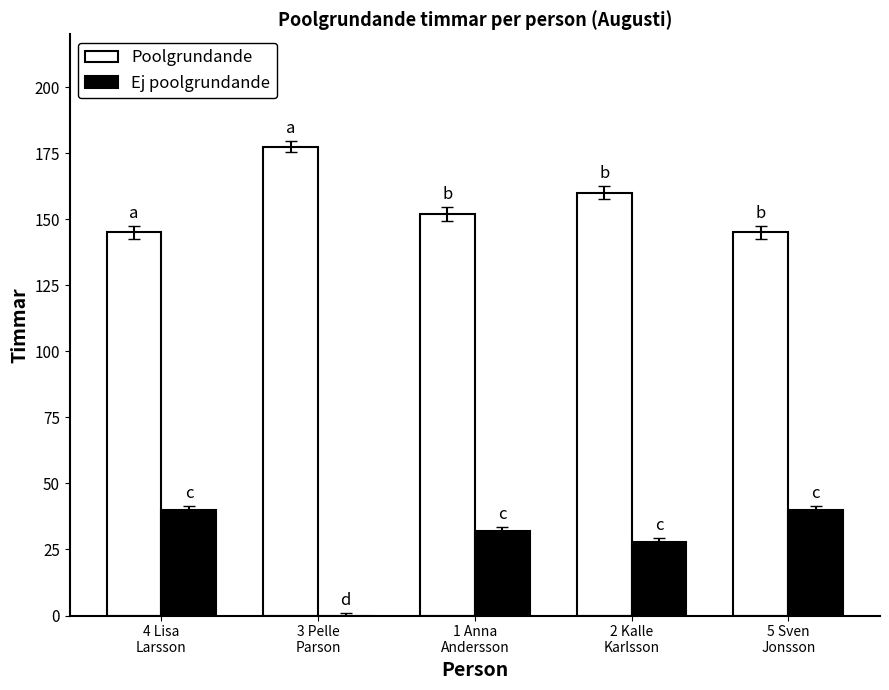

The Ej poolgrundande series shows 40.0 at 4 Lisa
Larsson. True or false?

True